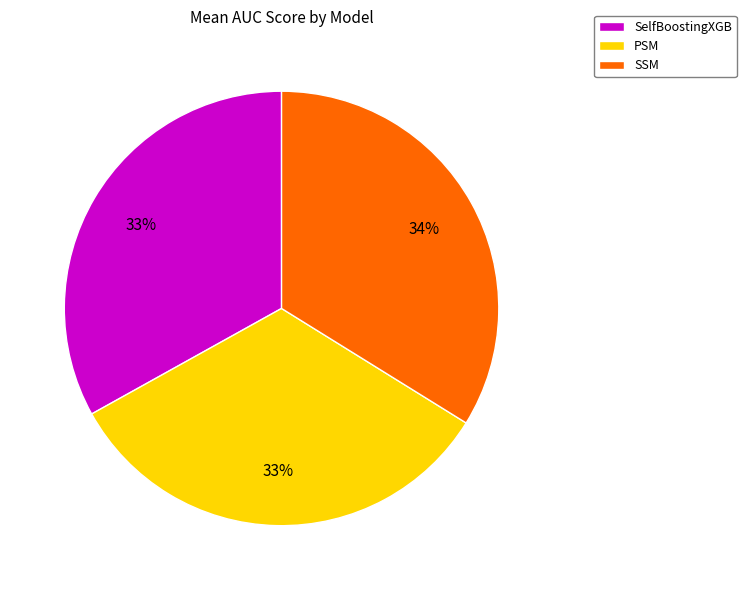

Which category has the biggest portion of the pie?

SSM